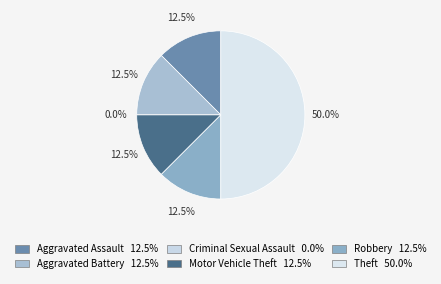

How many slices are in this pie chart?

6